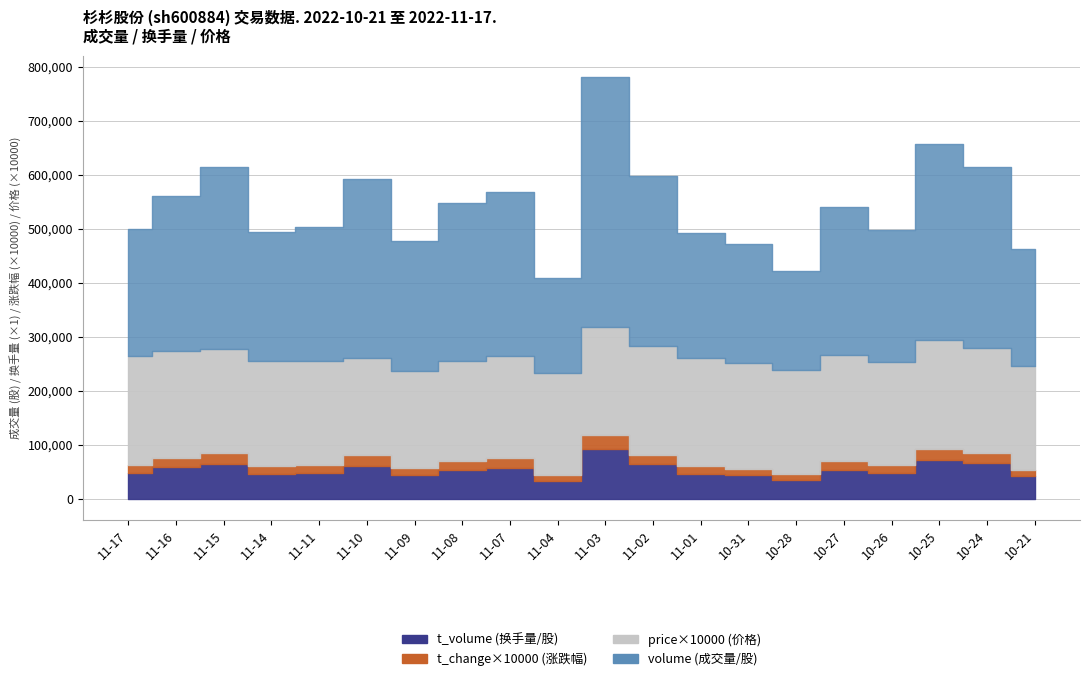

Between 2022-10-27 and 2022-11-03, which is larger?

2022-11-03